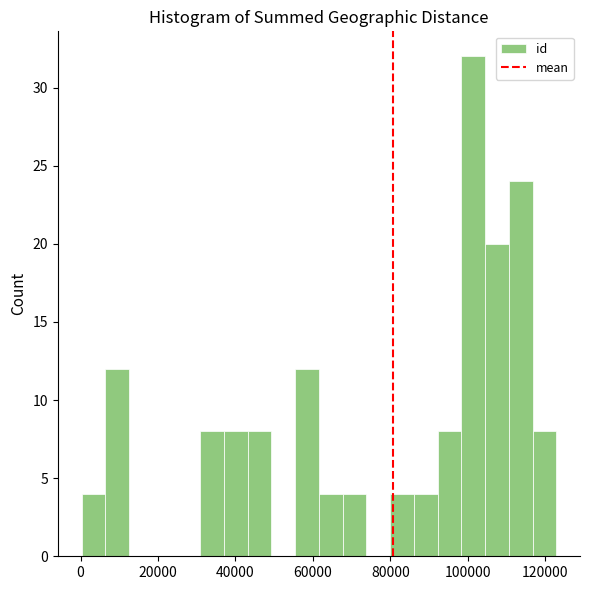

Read against the x-axis, roughly where is the centre of the tallest bar?

102000